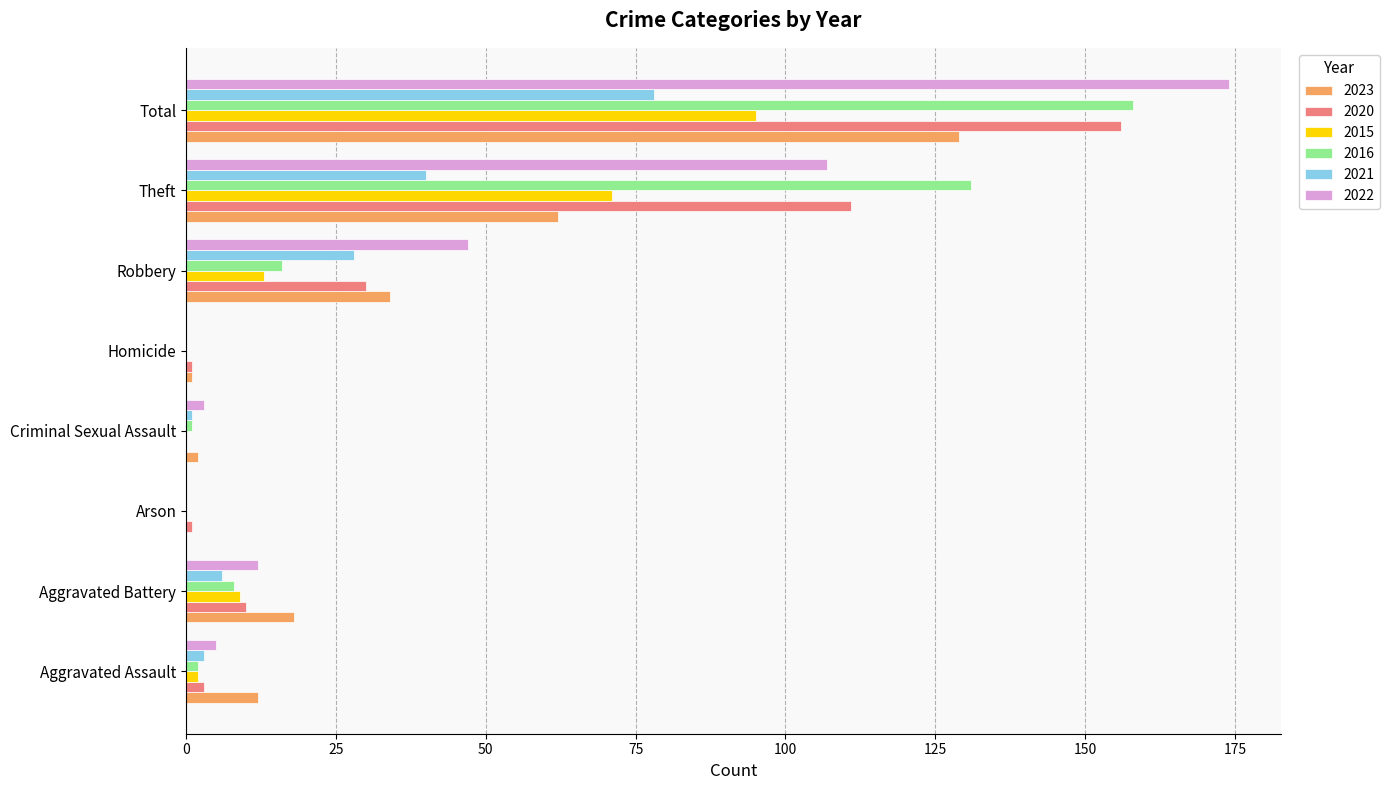

What is the sum of the 2023 values at Robbery and Aggravated Assault?

46